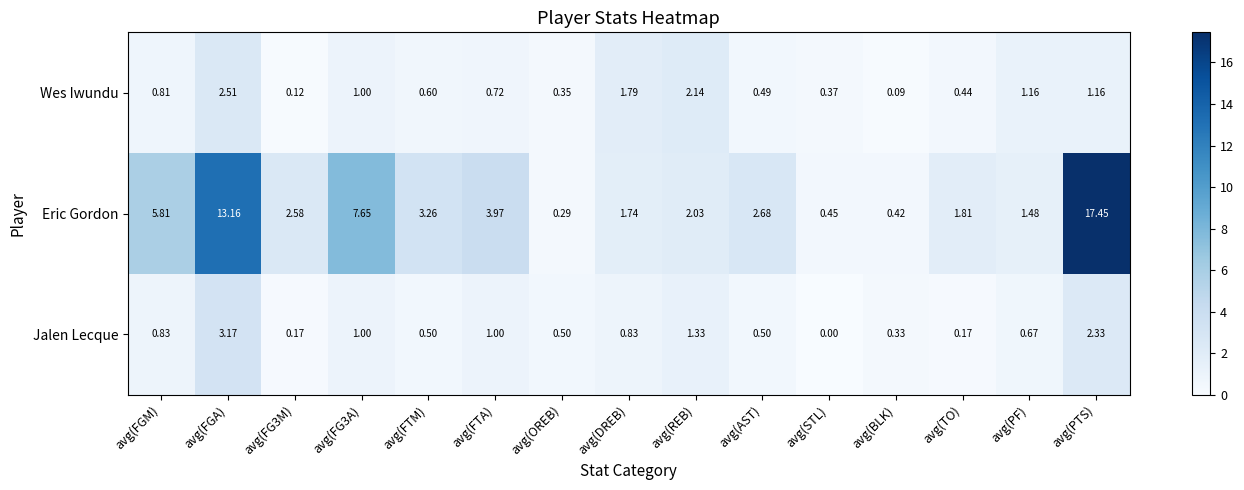

Rank the series by their maximum value, from lowest to highest.

Wes Iwundu, Jalen Lecque, Eric Gordon